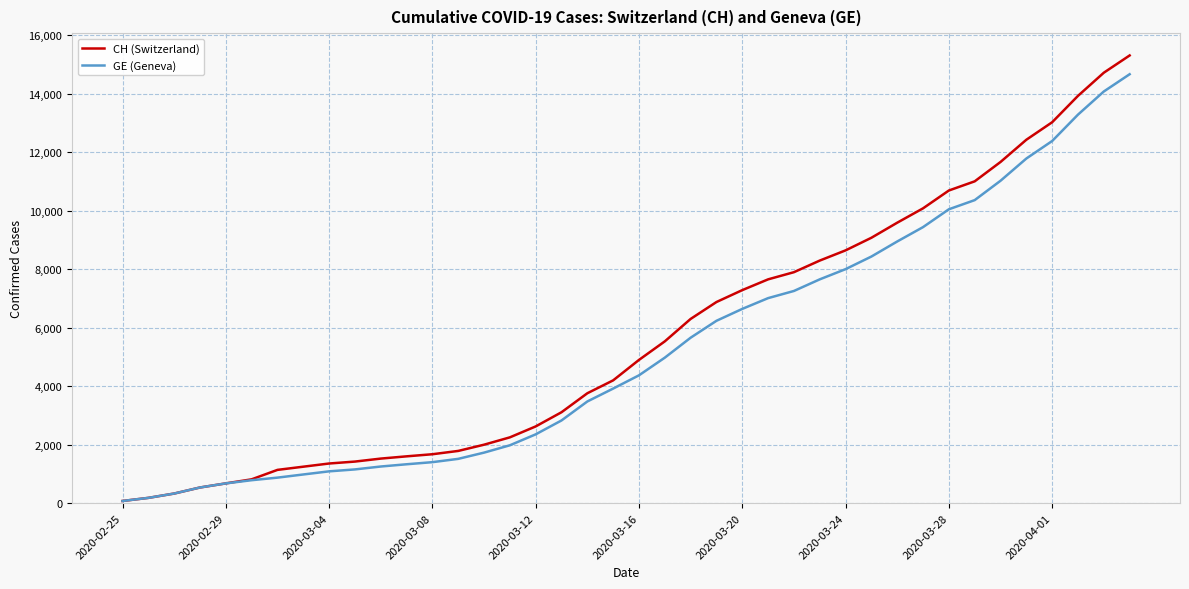

Which series has the largest range (max minus min)?

CH (Switzerland)